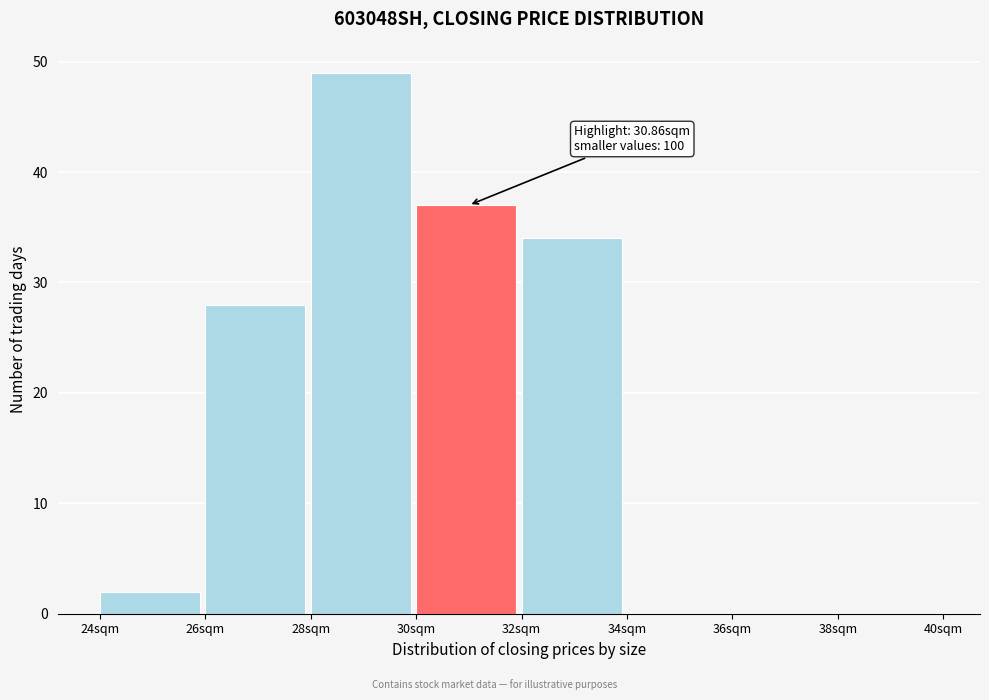

Which range on the x-axis has the tallest bar?

28 to 30